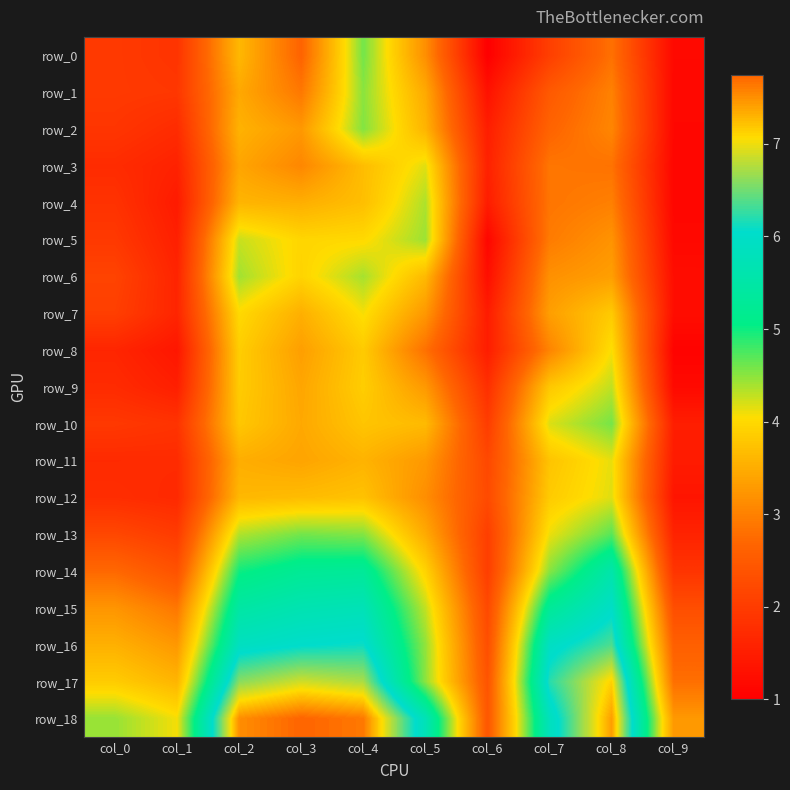

Which series has the widest spread of values?

row_18